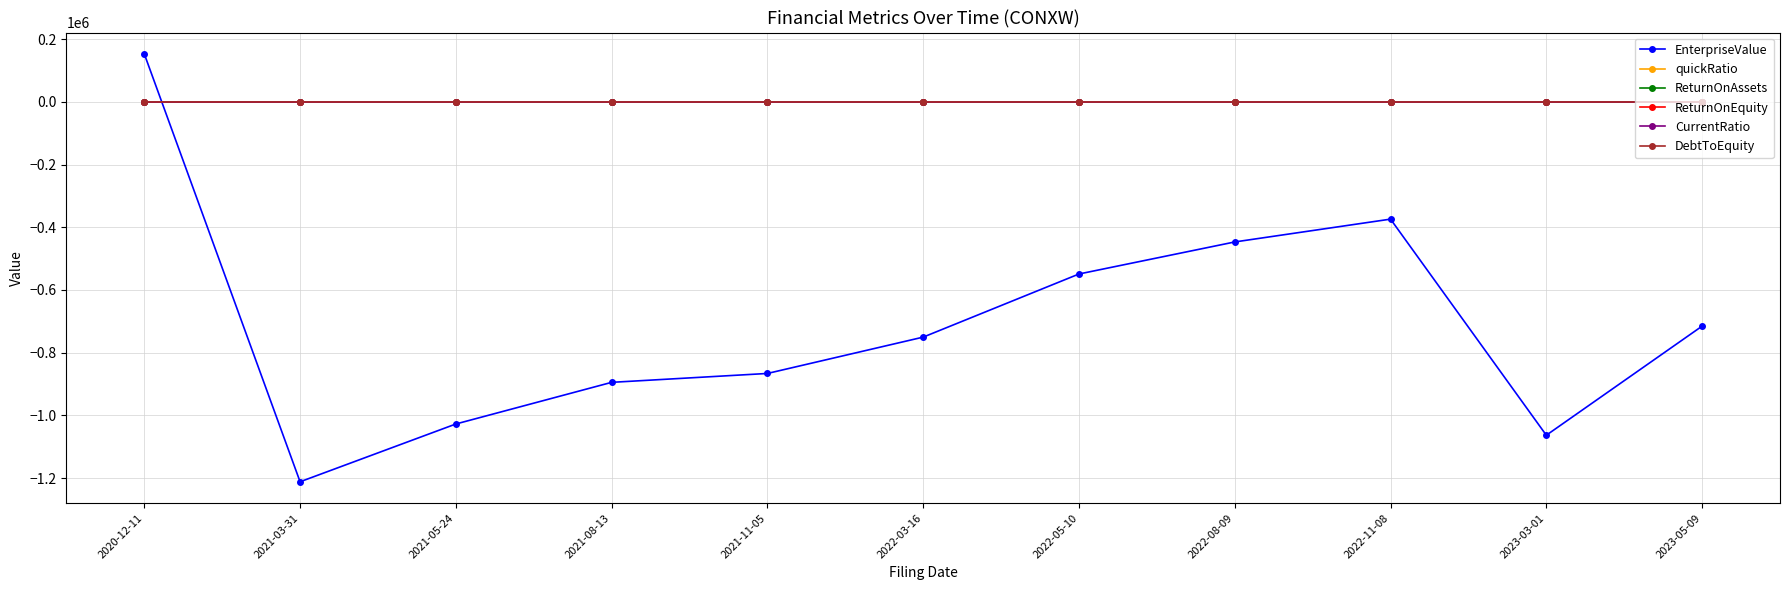

What is the greatest value displayed?

153000.0